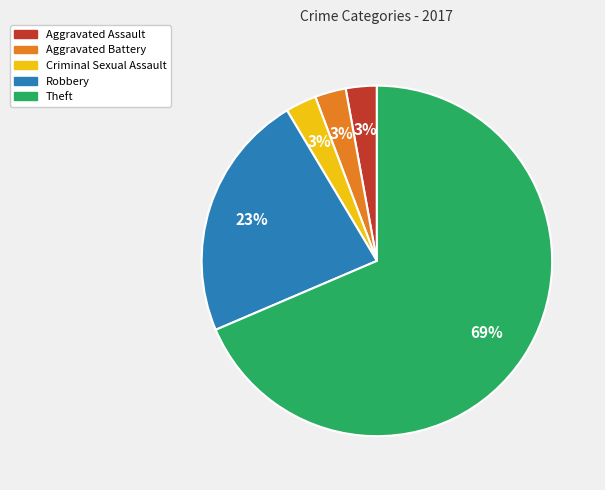

To the nearest percent, what percentage of the pie is Robbery?

23%